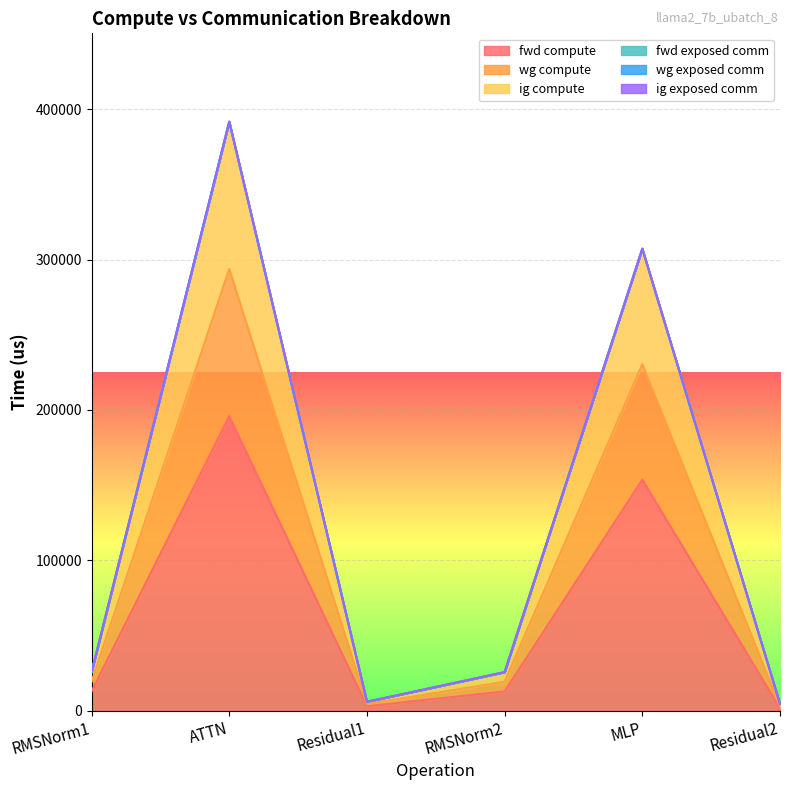

What is the difference between the highest and lowest values at RMSNorm1?

12802.5